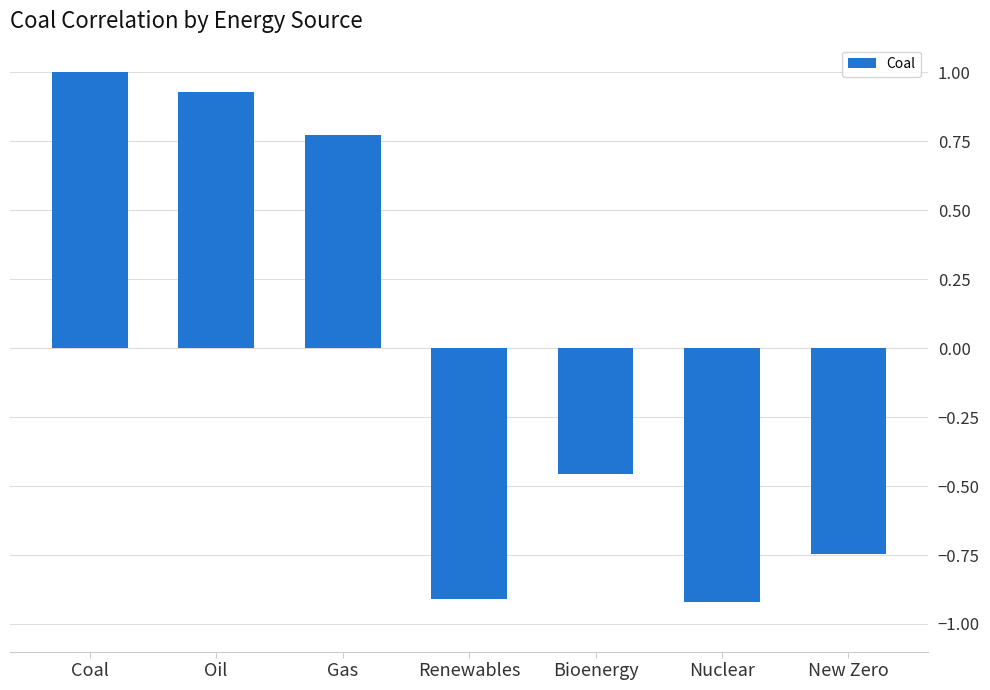

Which category has the highest value across all series?

Coal